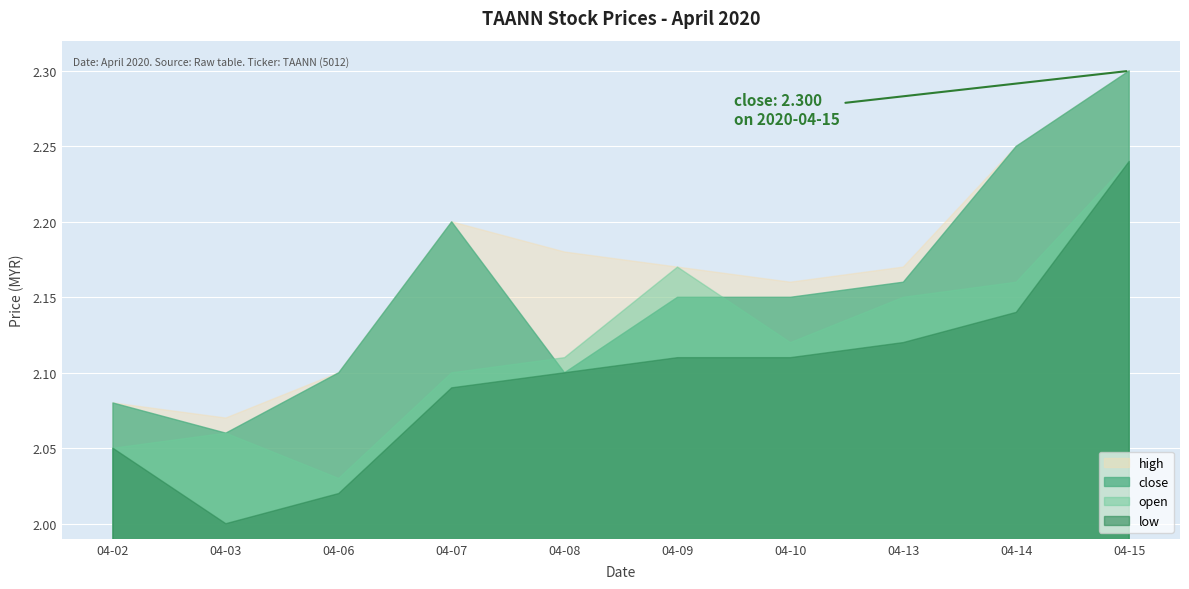

True or false: low and open intersect in this chart.

False